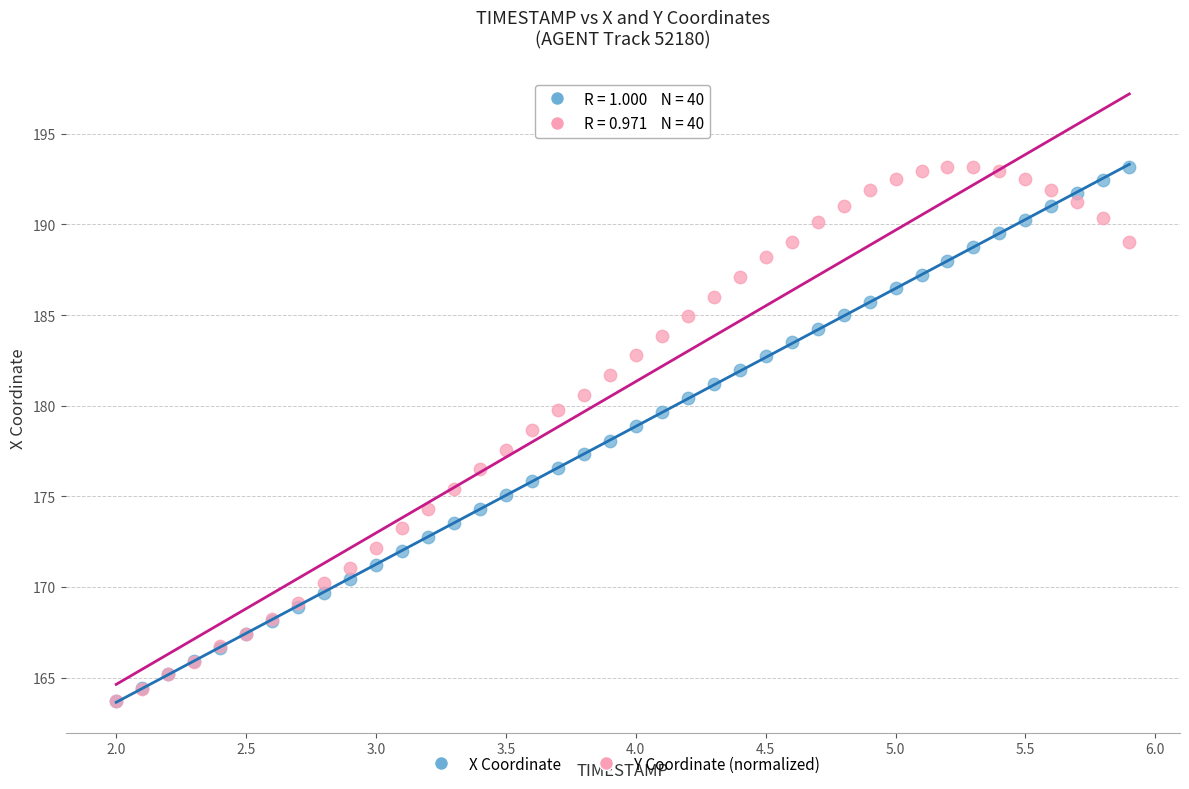

What are all the series names shown in the legend?

X Coordinate, Y Coordinate (normalized)